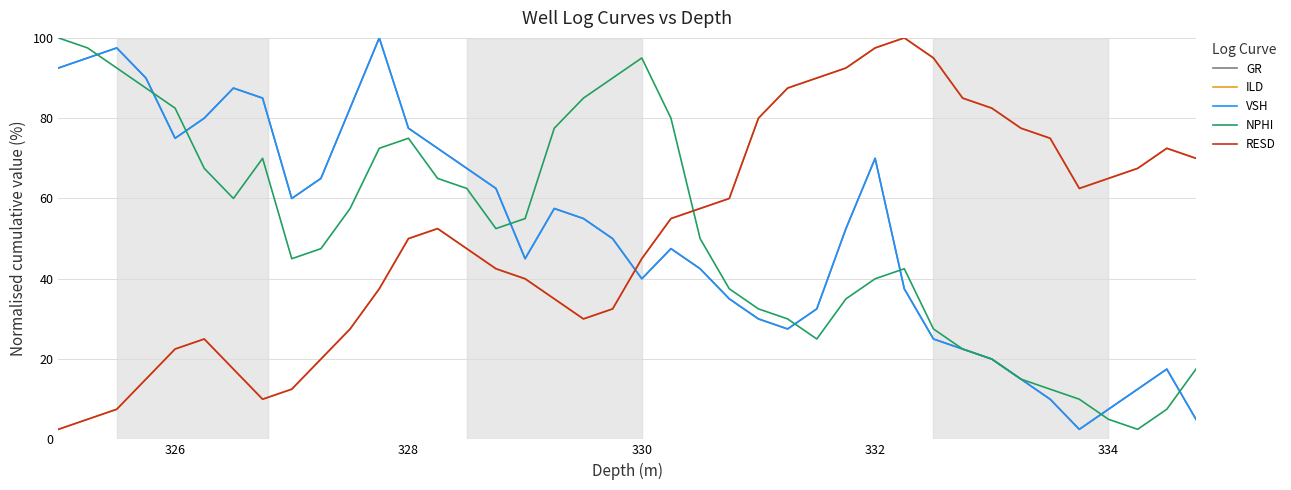

Does the chart have visible grid lines?

Yes